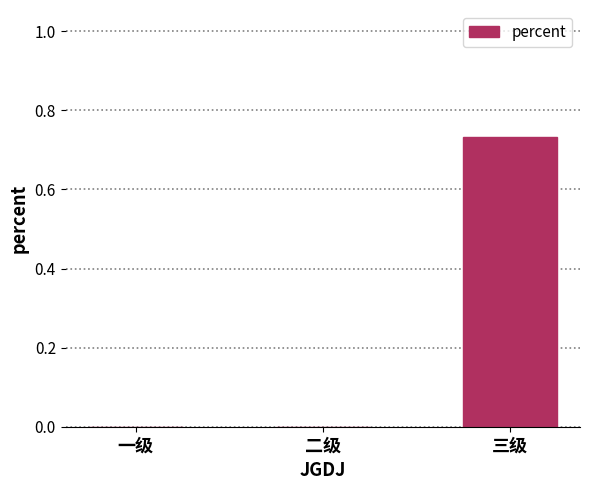

Which has a higher value, 一级 or 三级?

三级